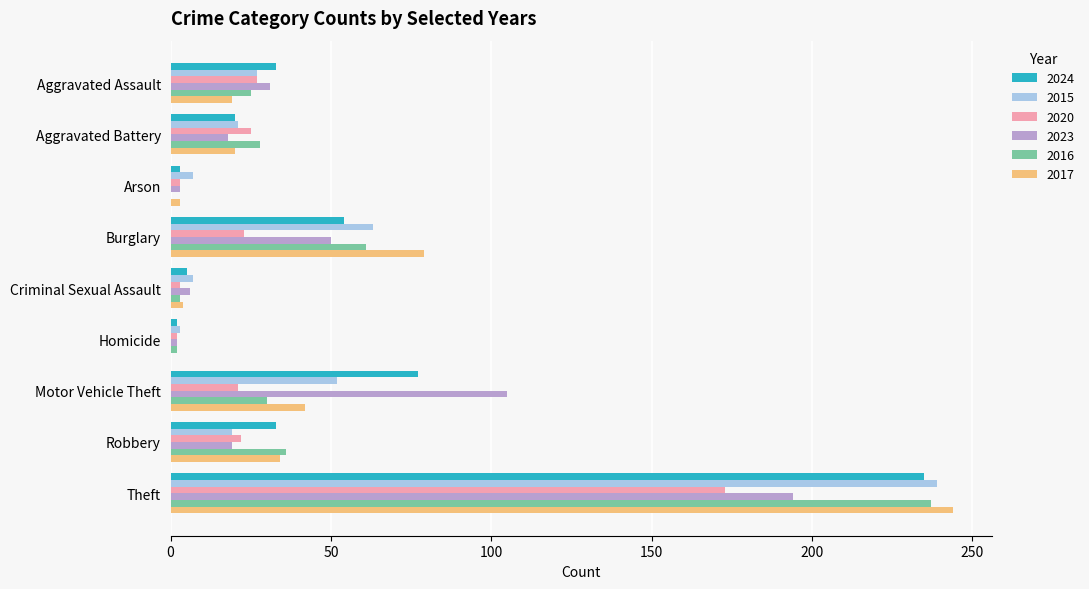

What is the maximum value shown in the chart?

244